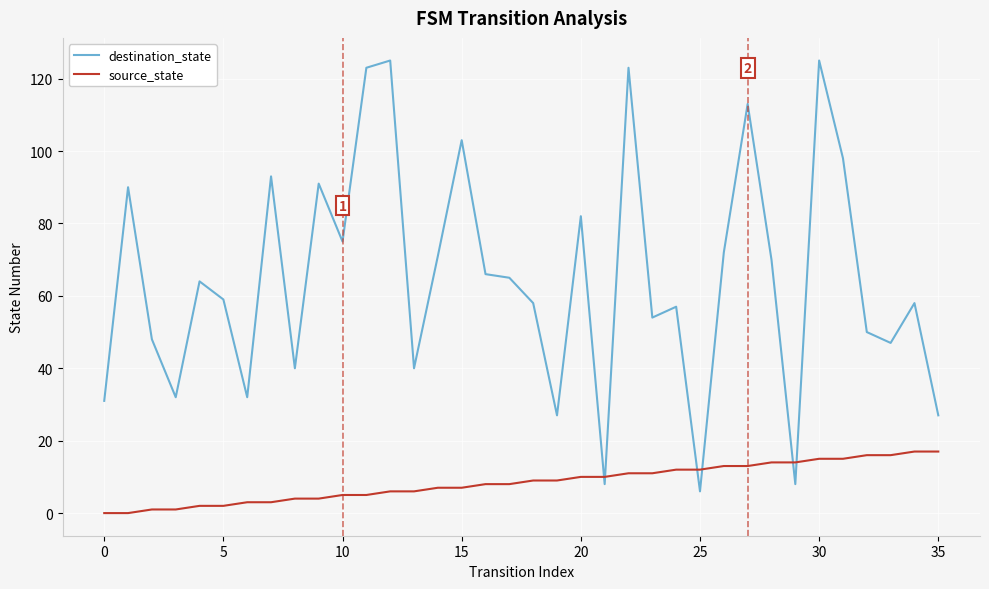

Which series has the largest total across all categories?

destination_state